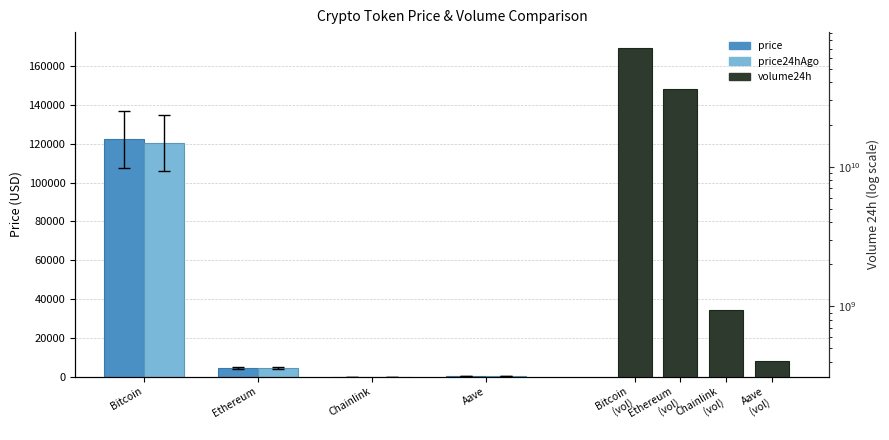

What is the difference between the second highest and minimum values in the volume24h series?

35398904671.0